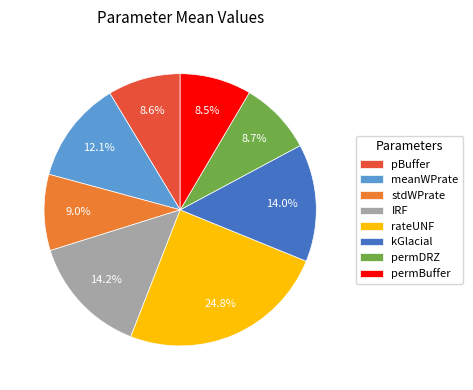

Which category has the biggest portion of the pie?

rateUNF